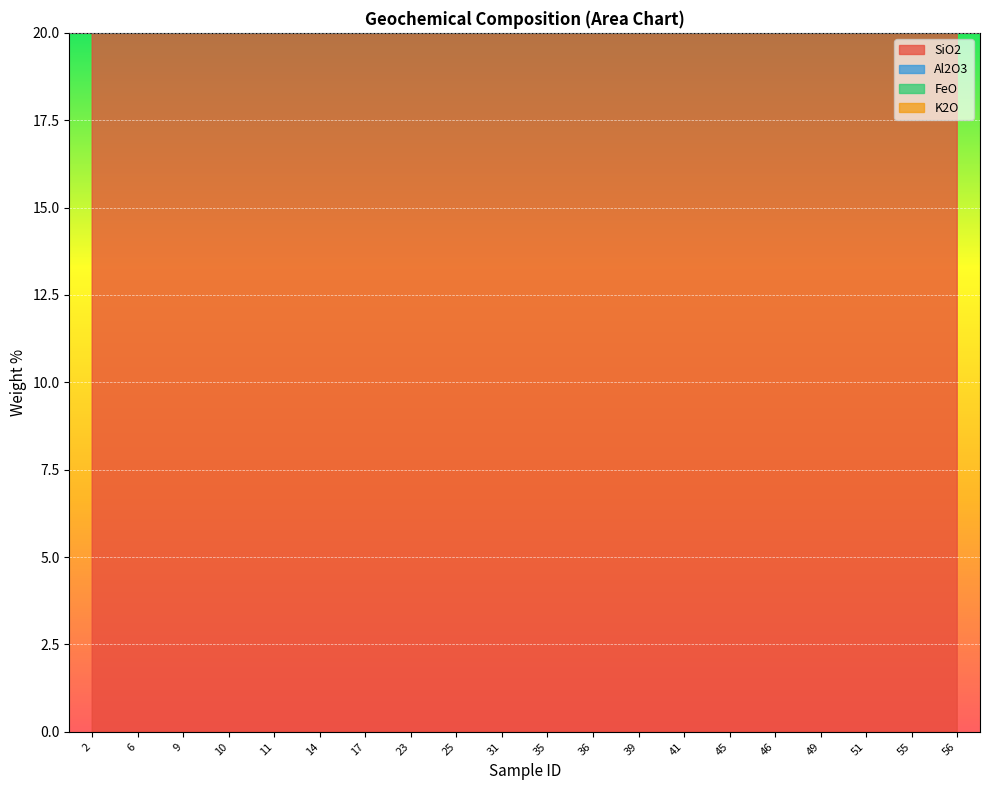

The FeO series shows 0.3 at 46. True or false?

False